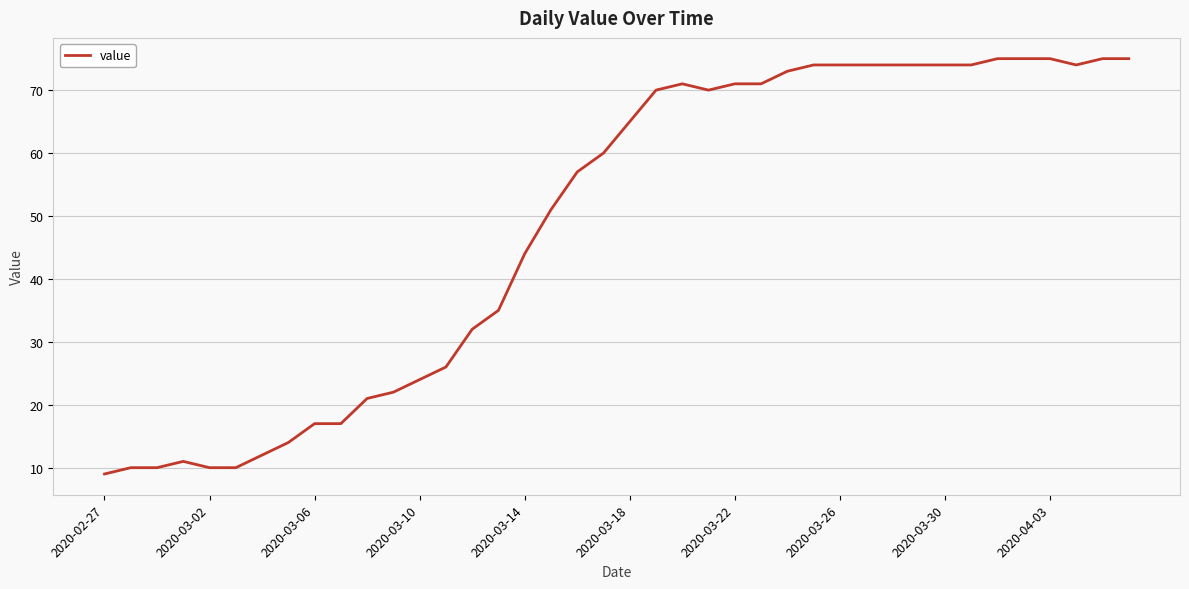

What is the maximum value shown in the chart?

75